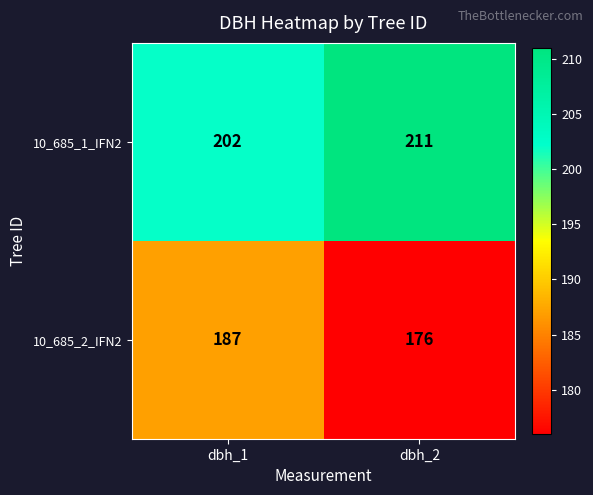

Is it true that 10_685_2_IFN2 equals 288 at dbh_2?

False